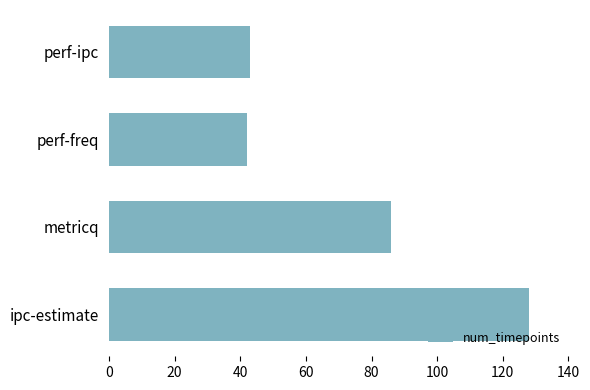

What is the sum of all values?

299